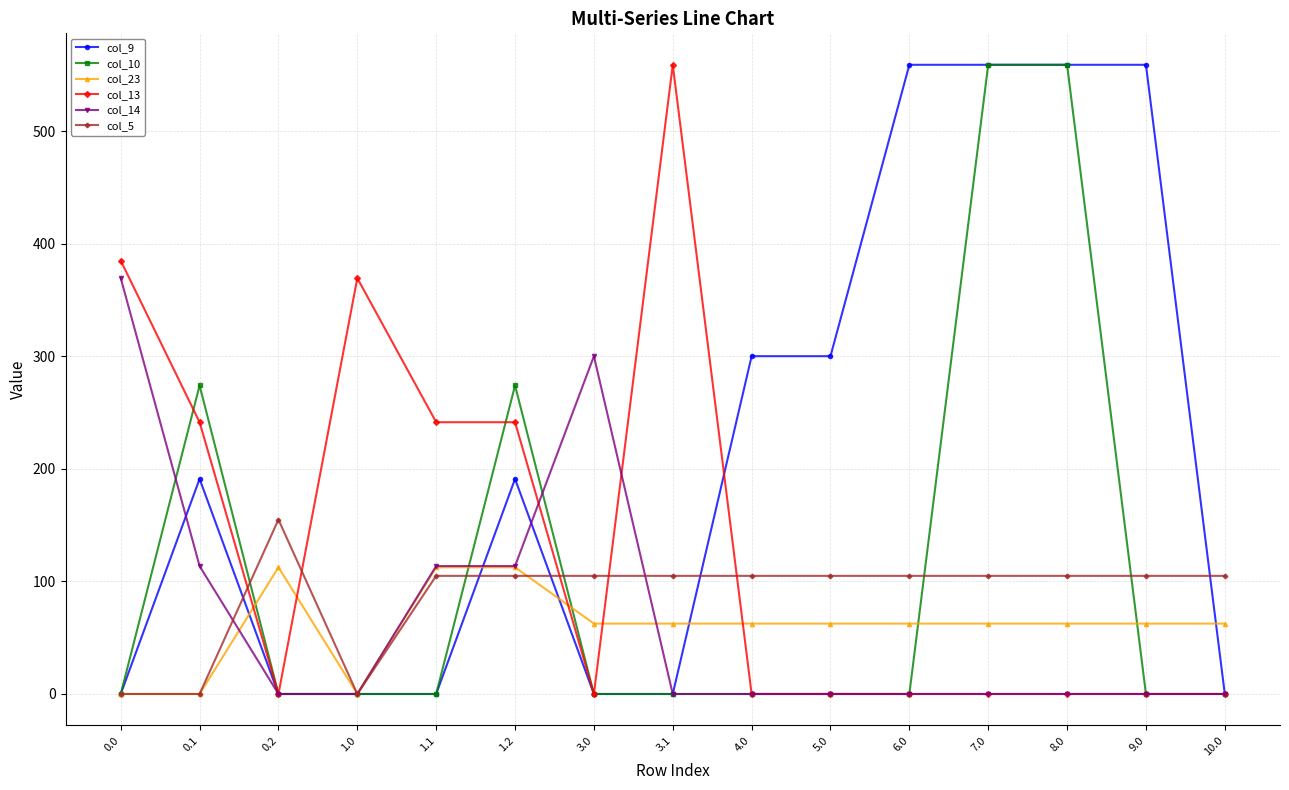

What is the label of the 7th point from the left?

3.0